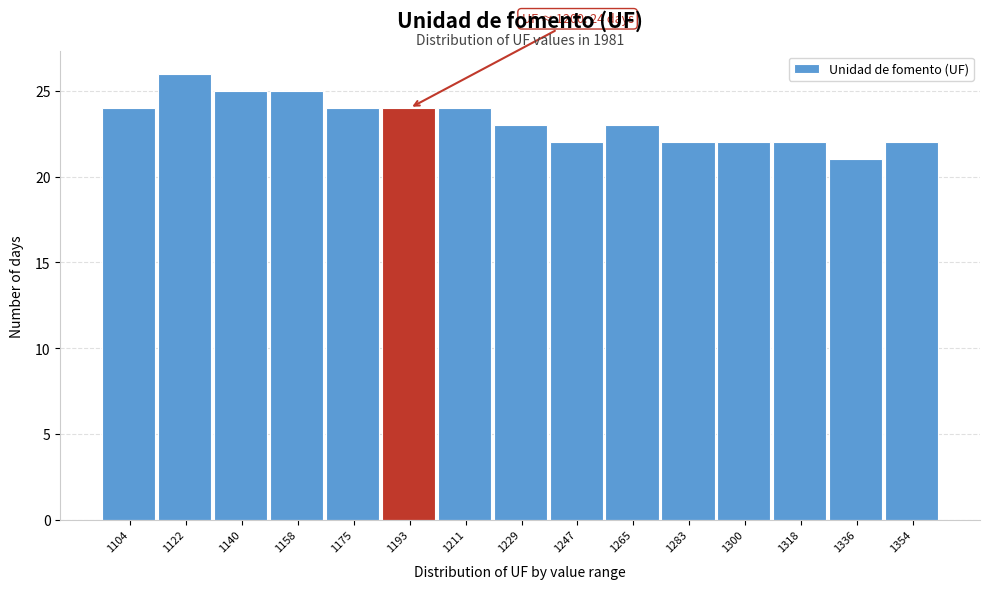

Reading left to right, what are all the values shown in this chart?

1104=24	1122=26	1140=25	1158=25	1175=24	1193=24	1211=24	1229=23	1247=22	1265=23	1283=22	1300=22	1318=22	1336=21	1354=22